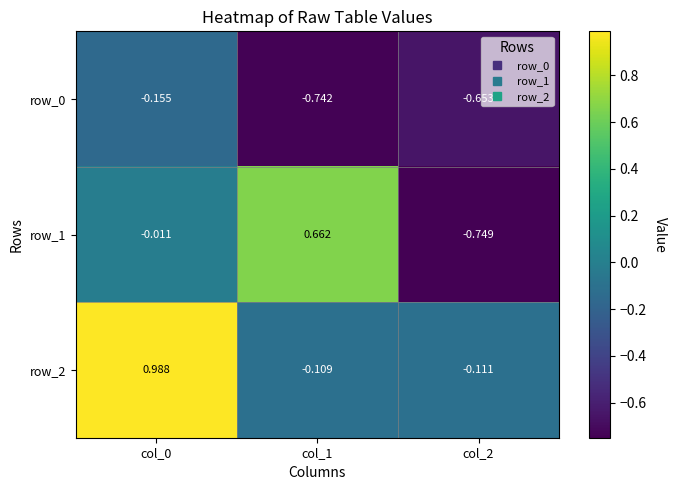

Is the value of row_2 at col_1 greater than the value of row_1 at col_2?

Yes